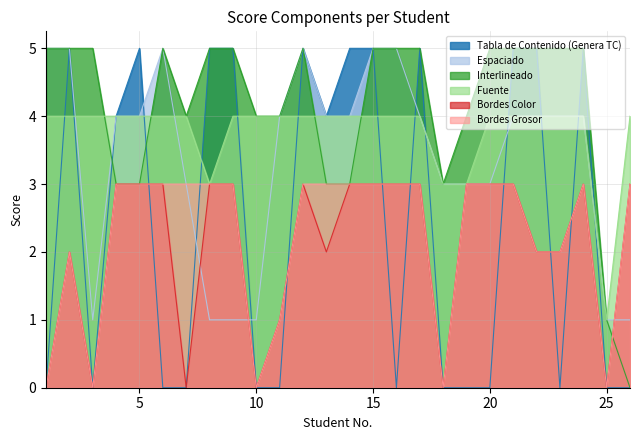

The Bordes Grosor series shows 2 at 9. True or false?

False